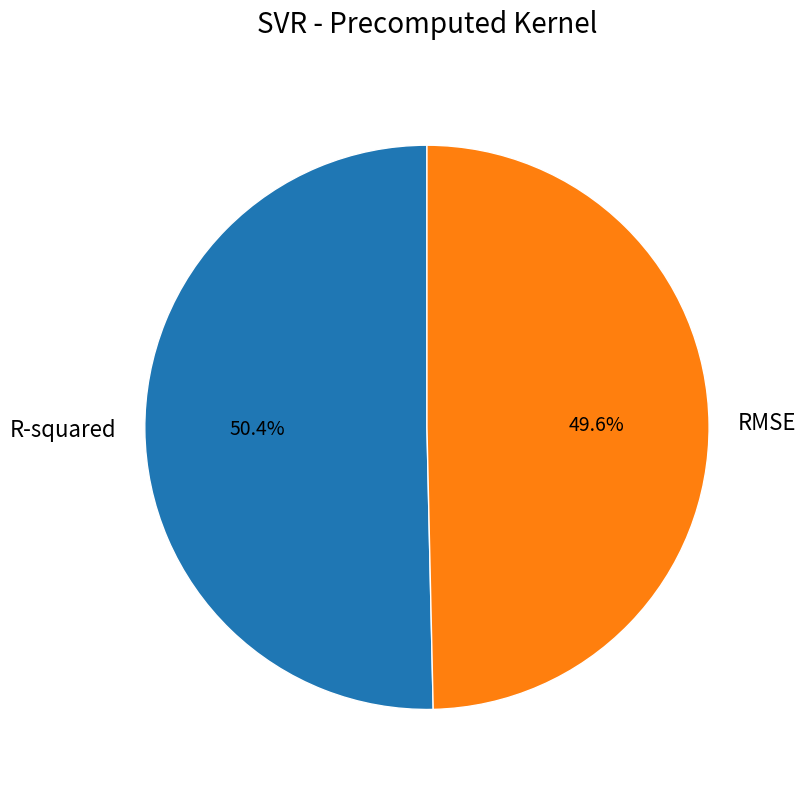

To the nearest percent, what is the difference between the R-squared and RMSE slice percentages?

1%